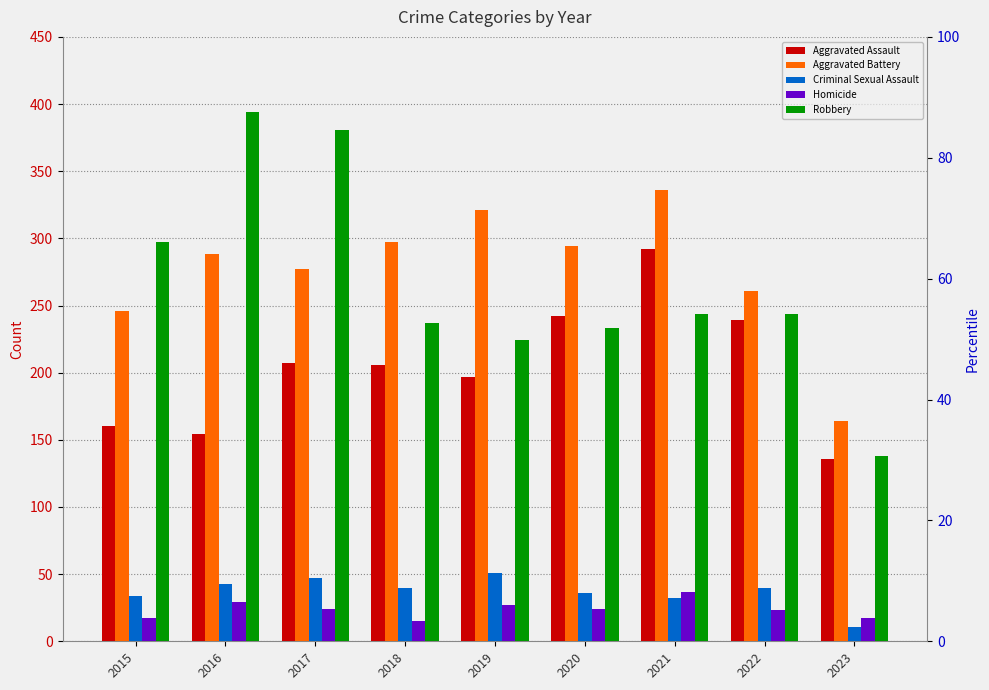

Where is Homicide nearest to the value 26?

2019